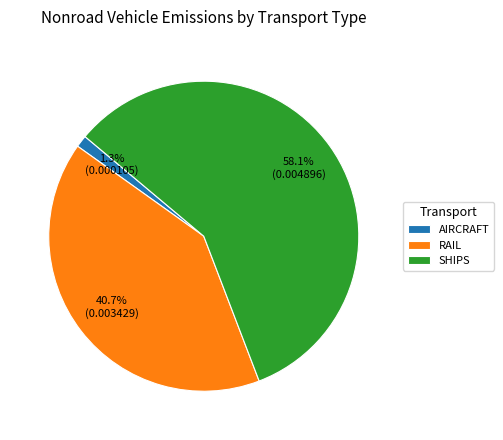

What is the majority slice?

SHIPS